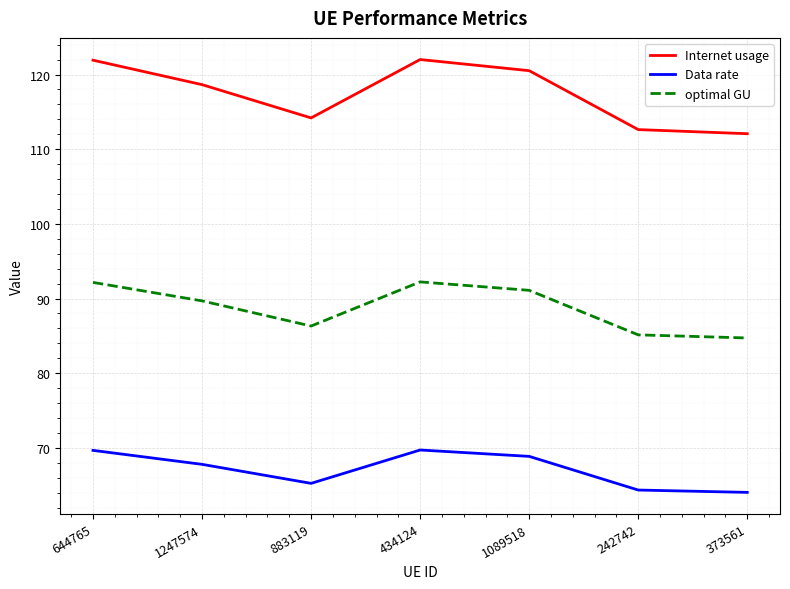

What position from the left is 434124?

4